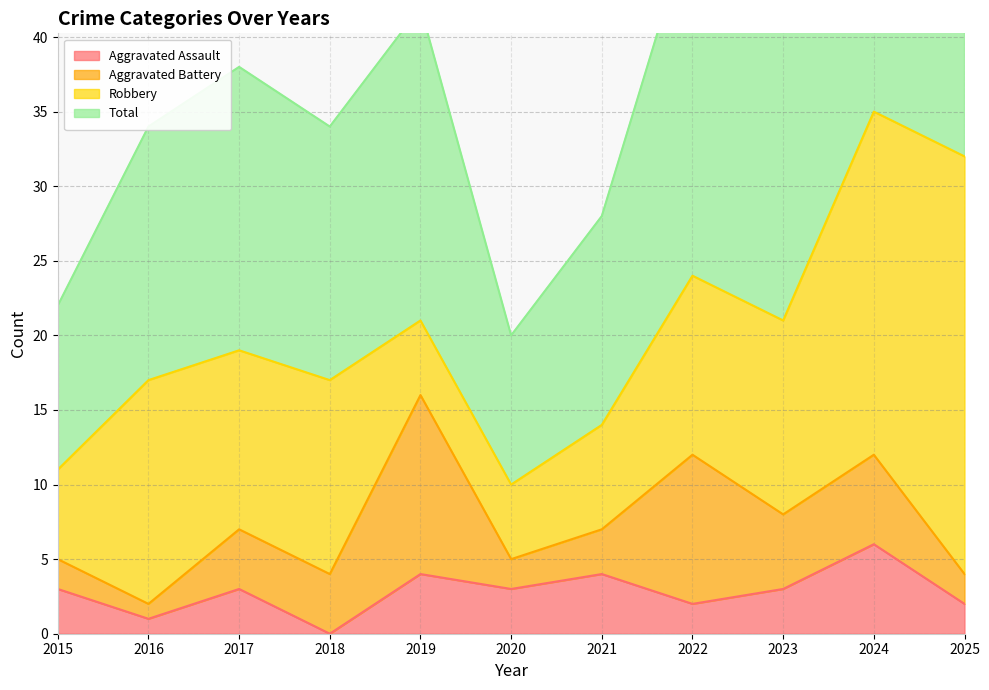

The Aggravated Assault series shows 3 at 2024. True or false?

False